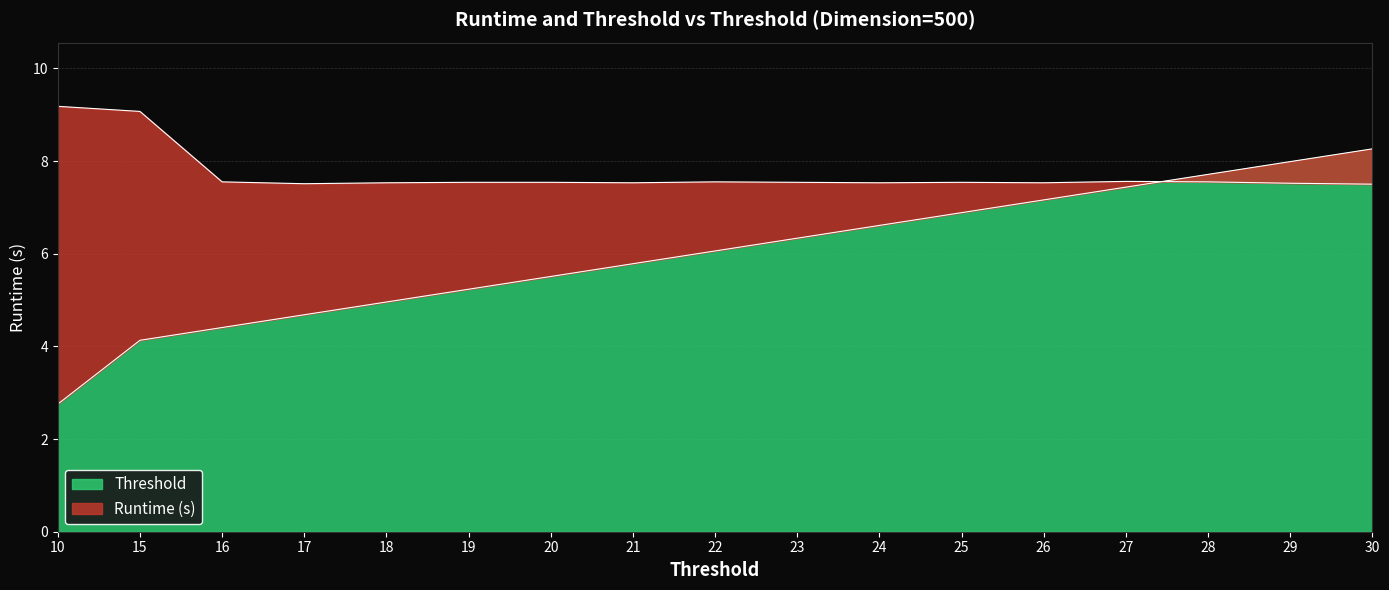

After their last crossing, which series has the higher values: Threshold or Runtime (s)?

Threshold